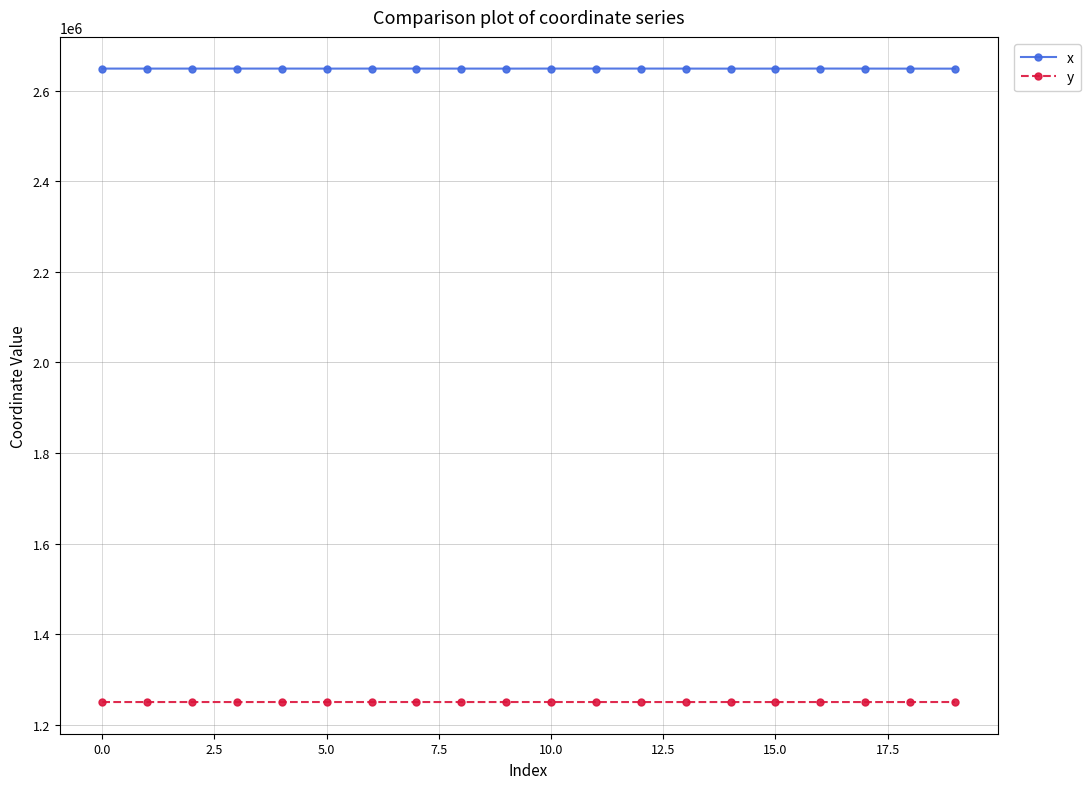

True or false: y and x intersect in this chart.

False